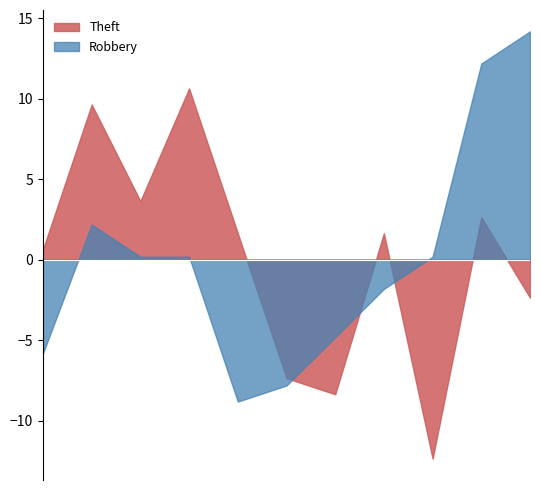

Which series ends up on top after the final intersection of Robbery and Theft?

Robbery